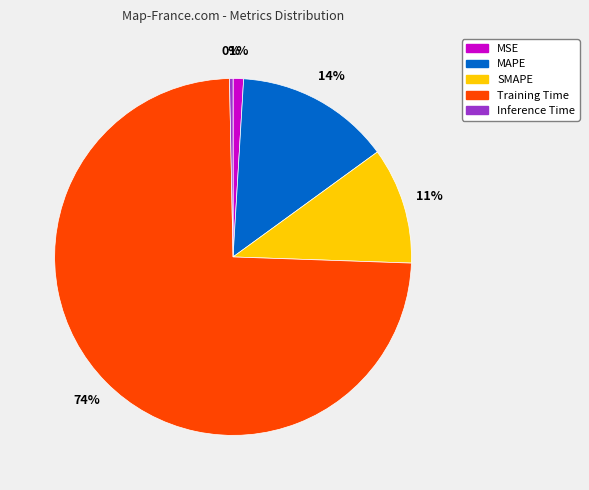

Which category has the biggest portion of the pie?

Training Time